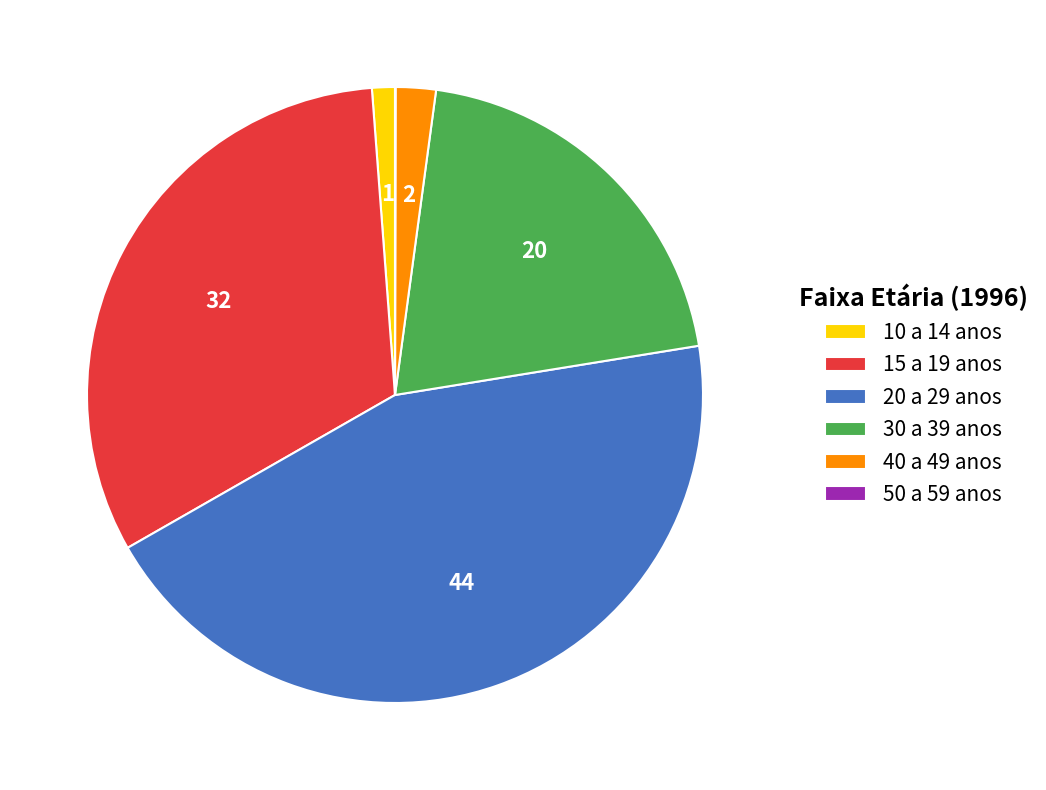

True or false: 10 a 14 anos accounts for 11% of the total.

False